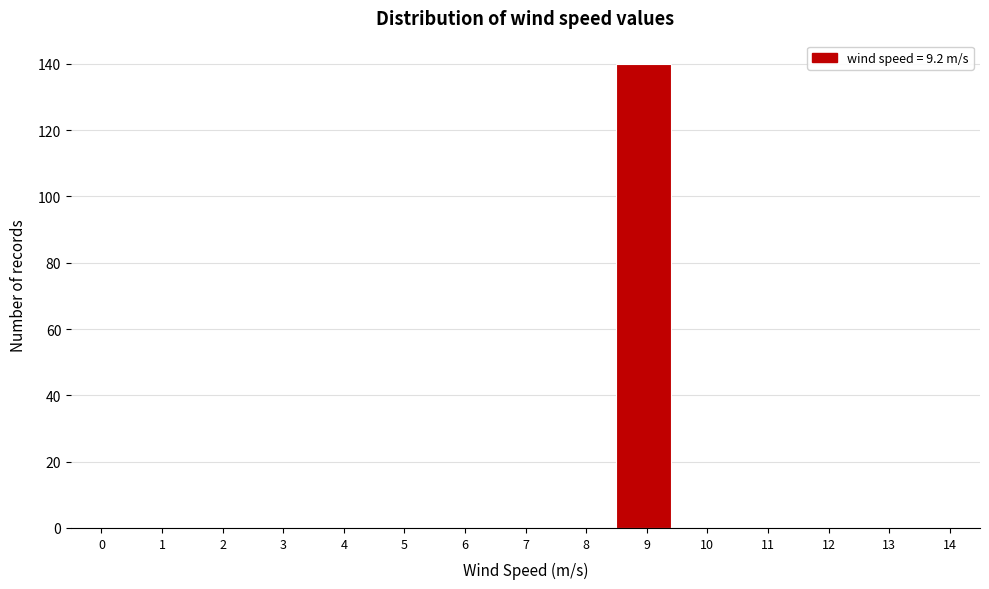

Reading left to right, extract all data points from this chart.

0=0	1=0	2=0	3=0	4=0	5=0	6=0	7=0	8=0	9=140	10=0	11=0	12=0	13=0	14=0